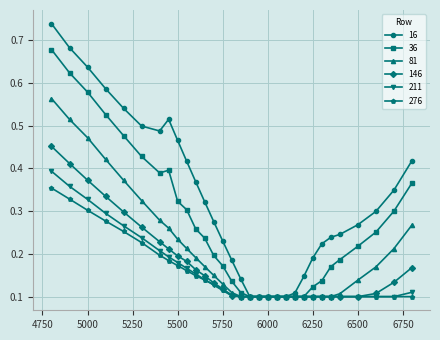

Which series has the largest total across all categories?

16